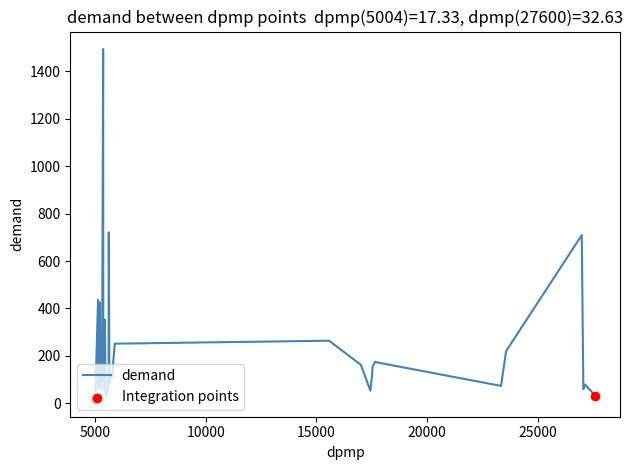

What is the difference between the maximum and minimum values?

1476.6